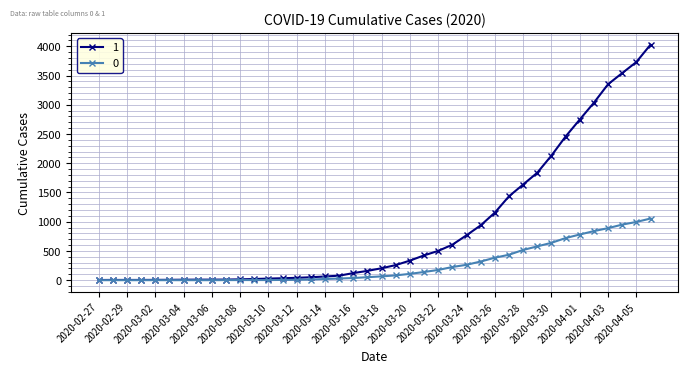

List the series in order of their overall mean, highest first.

1, 0